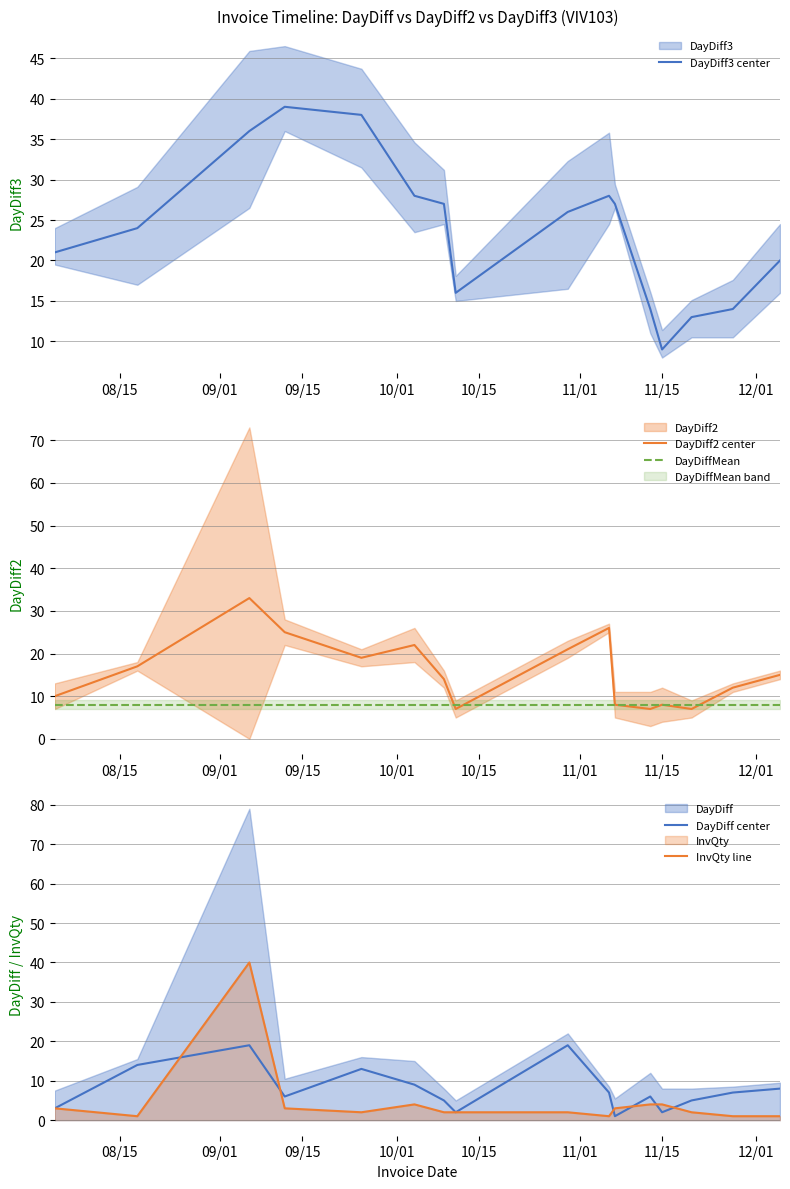

What is the lowest value of the DayDiffMean series?

8